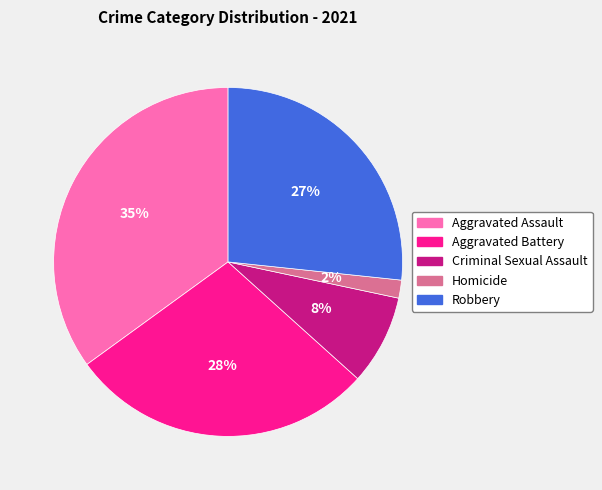

How many slices are in this pie chart?

5